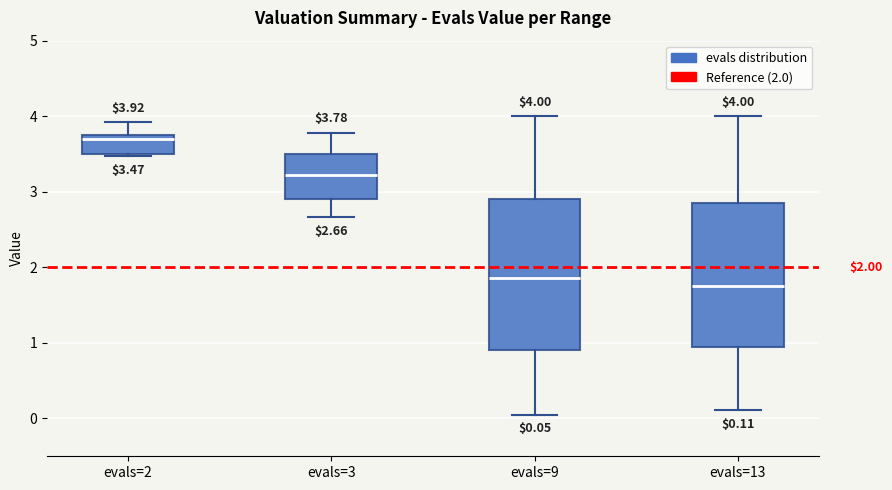

Which box has the lowest median line?

evals=13